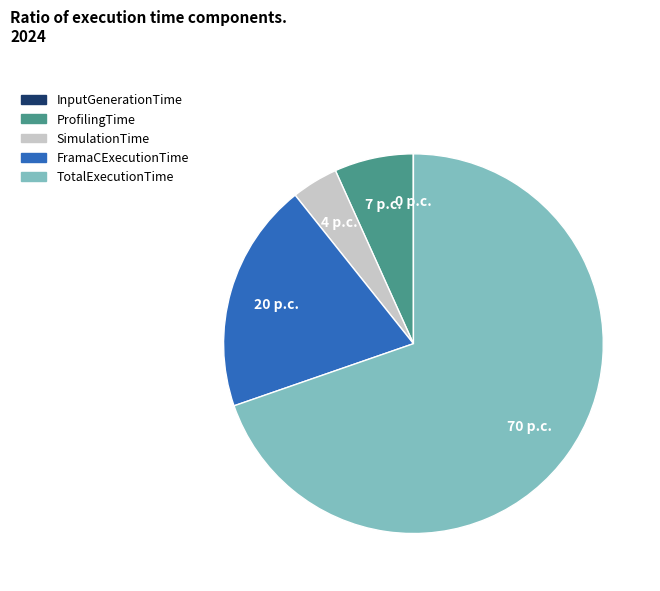

True or false: FramaCExecutionTime accounts for 30% of the total.

False